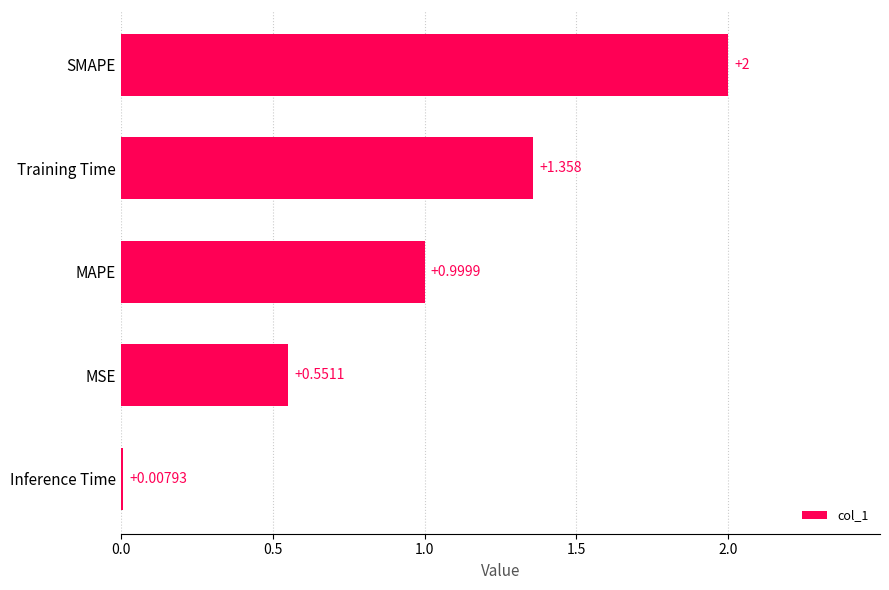

What is the greatest value displayed?

2.0